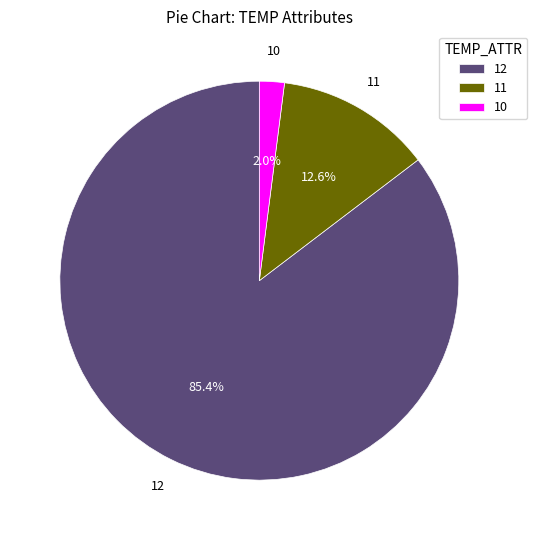

To the nearest percent, what is the combined percentage of 10 and 12?

87%